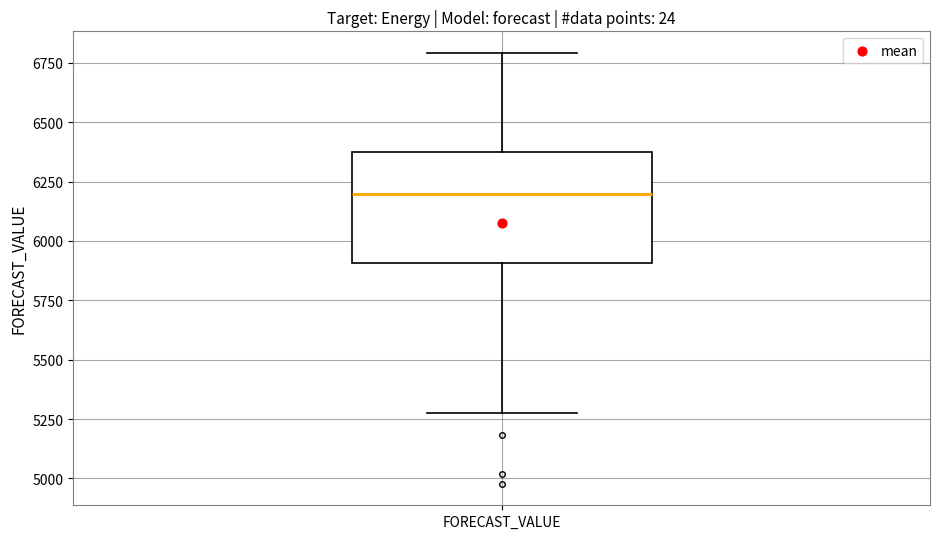

Where is the upper edge of the box for FORECAST_VALUE on the y-axis? The values are not printed on the chart, so give them approximately, as read against the axis.

6400